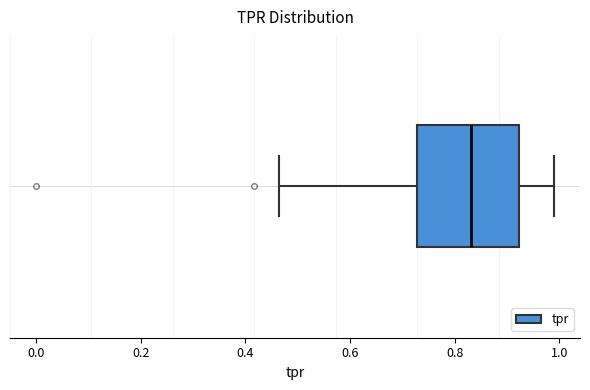

Read this box plot against the x-axis: the position of the median line, the range covered by the box, and the ends of both whiskers. The values are not printed on the chart, so give them approximately, as read against the axis.

median 0.84, box 0.72 to 0.92, whiskers 0.46 to 1.00